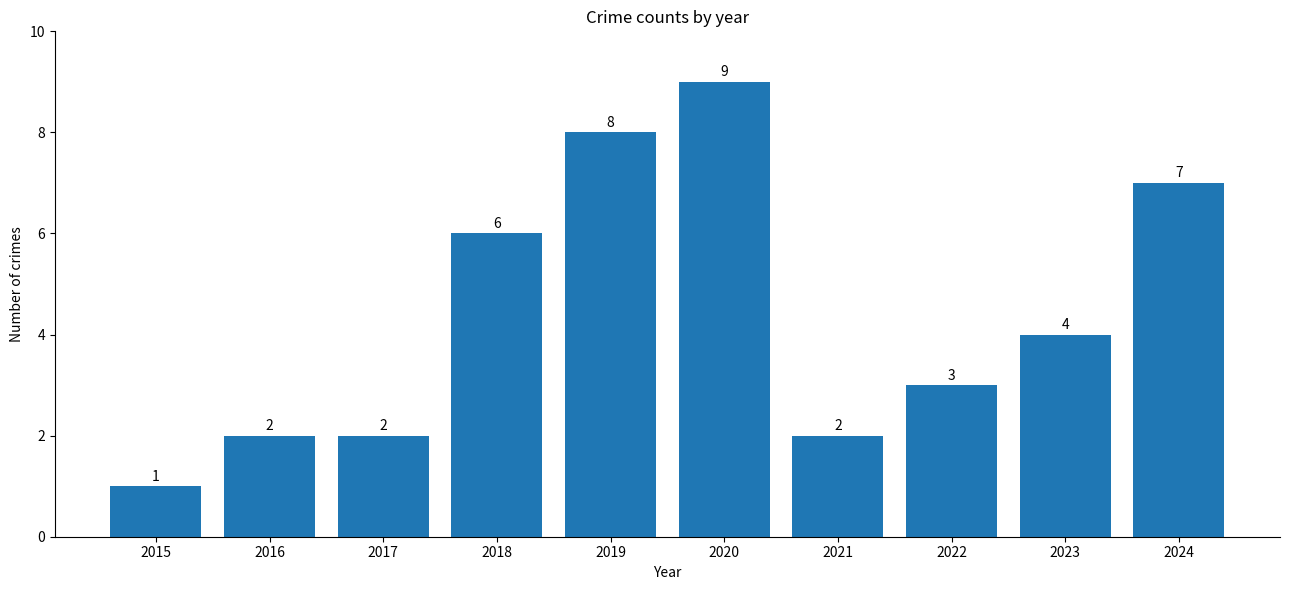

How many data points are less than 4?

5